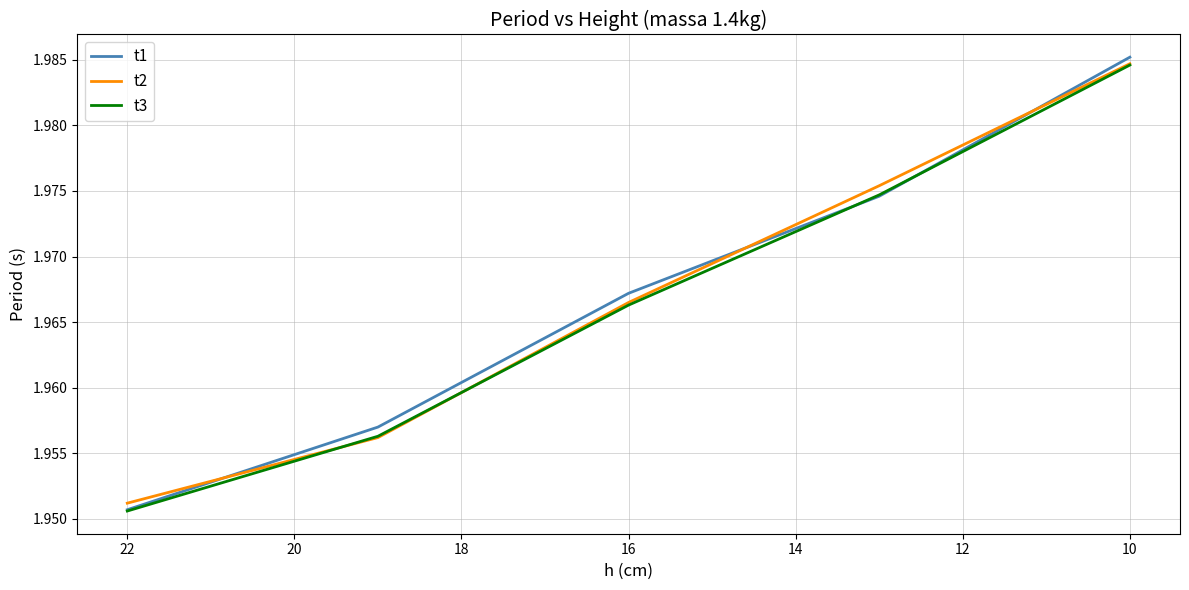

How many lines are shown in the chart?

3